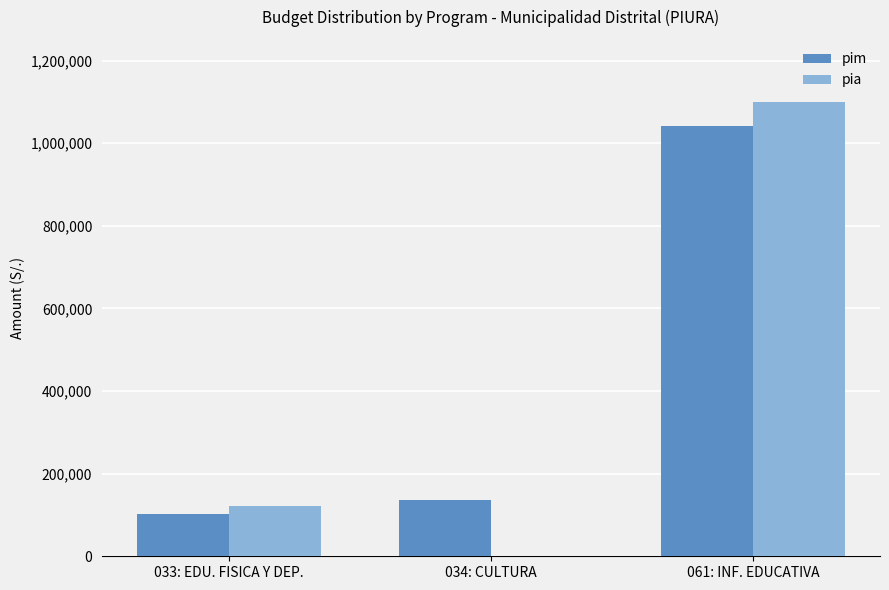

At which label is pia closest to 550000?

033: EDU. FISICA Y DEP.